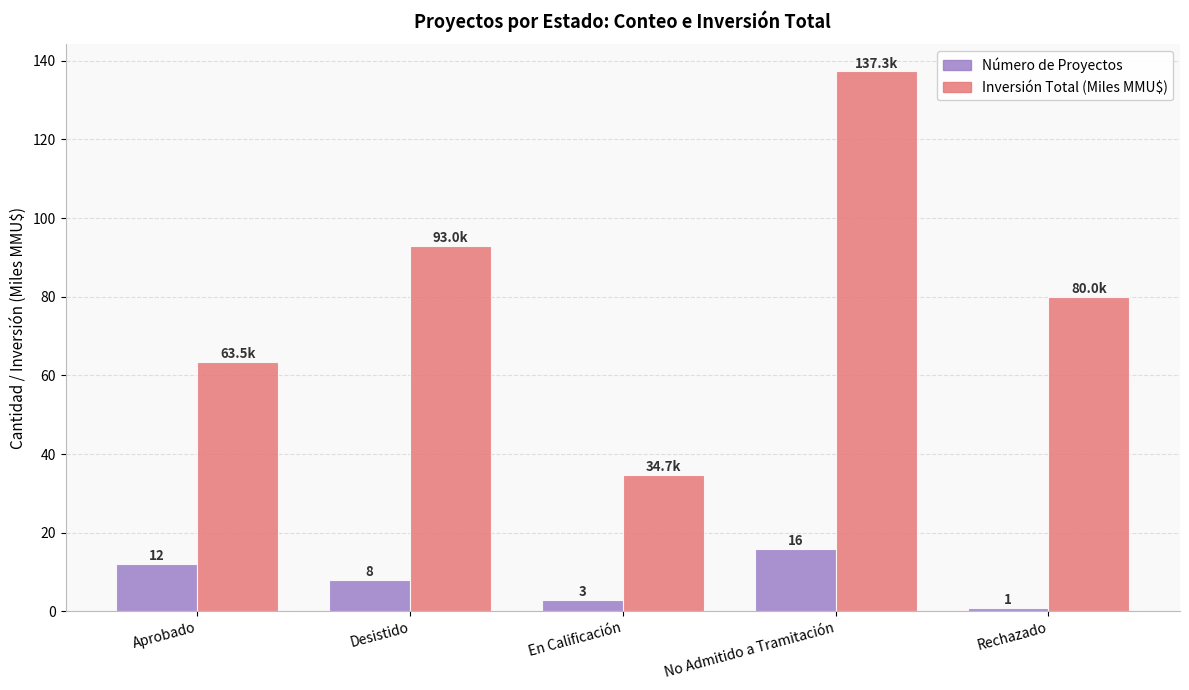

What is the difference between the maximum and minimum values in the Inversión Total (Miles MMU$) series?

102.6